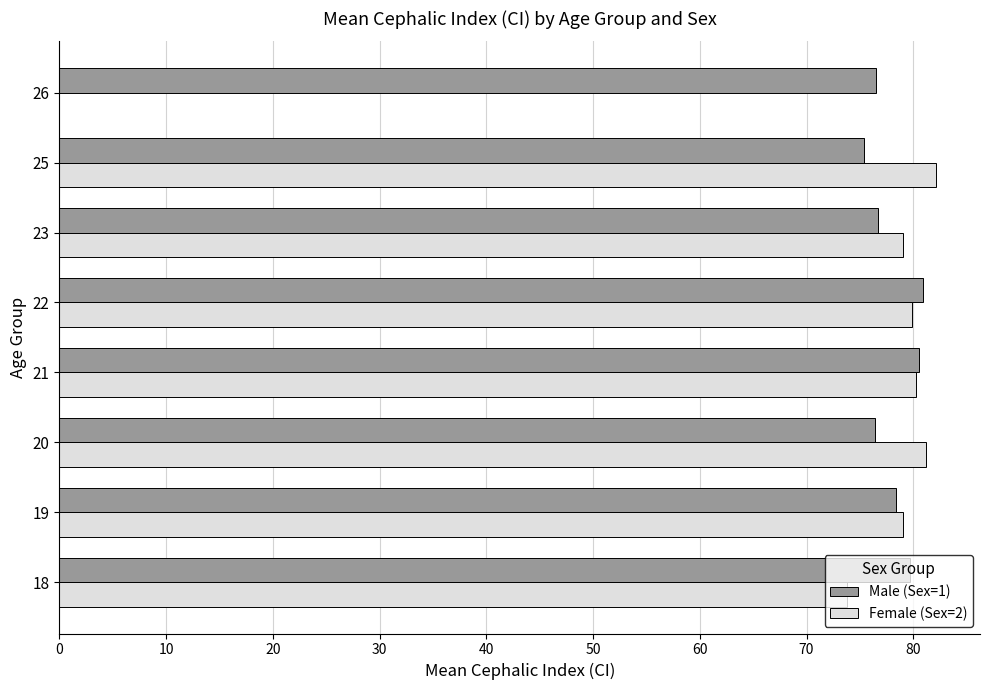

What is the sum of the Male (Sex=1) values at 19 and 22?

159.3